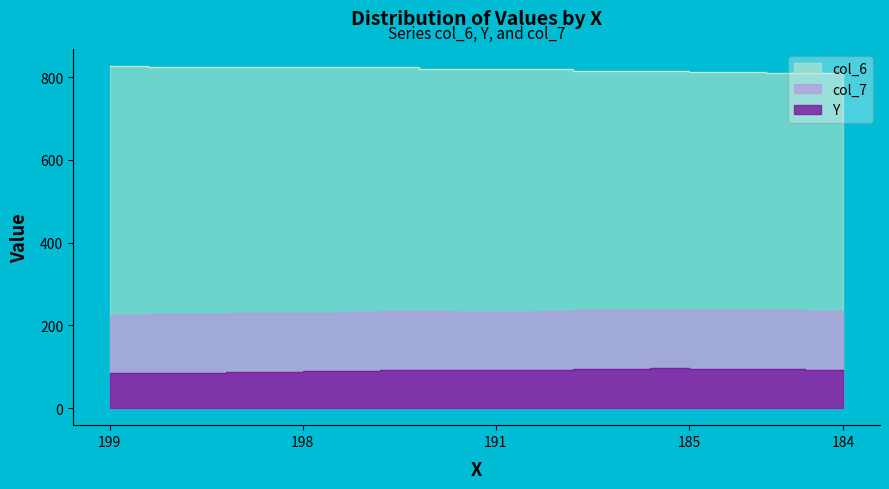

Which series has the largest total across all categories?

col_6